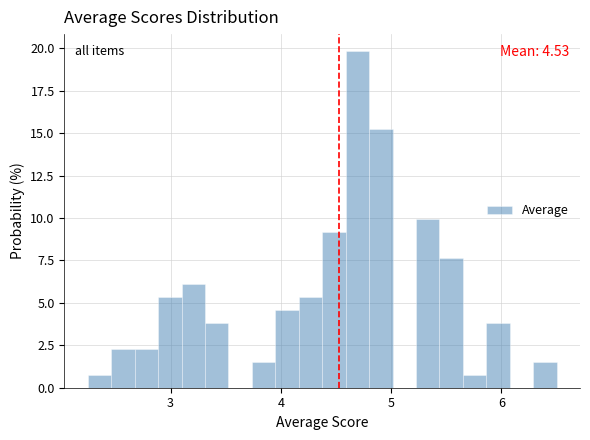

Read against the x-axis, roughly where is the centre of the tallest bar?

4.7